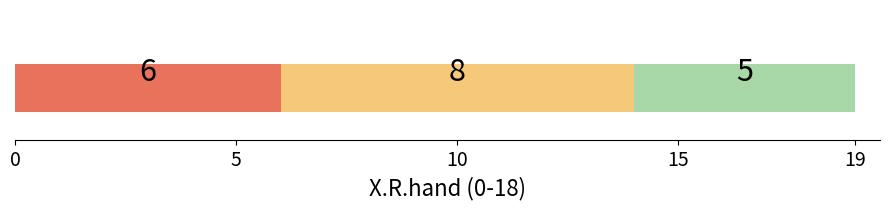

How many distinct data groups are displayed?

3